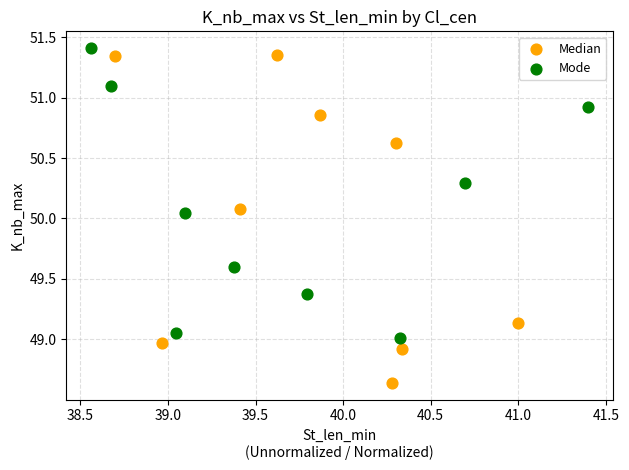

Which series has the widest spread of Y values?

Median